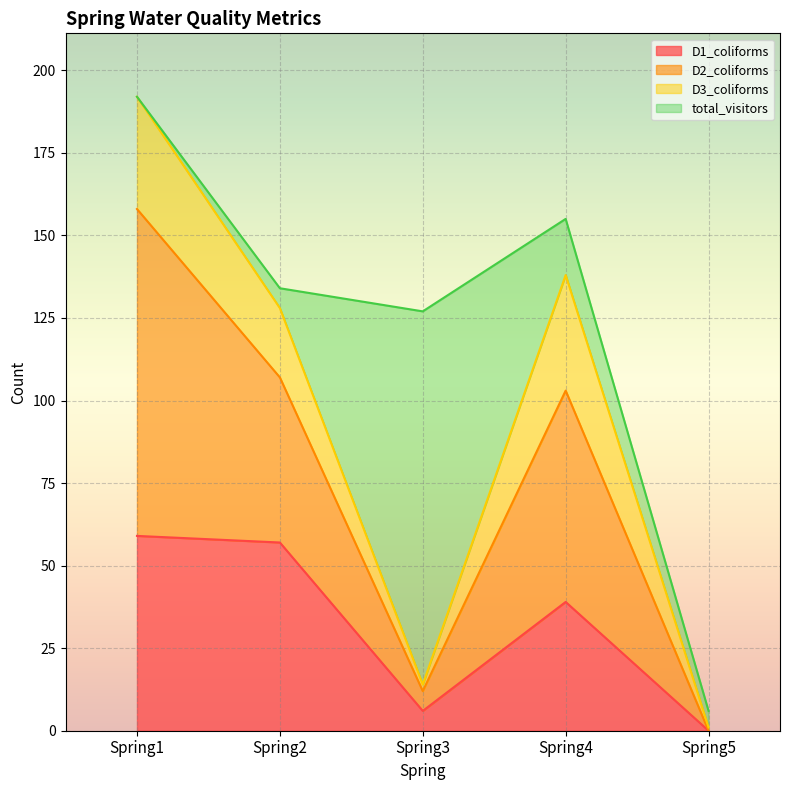

At which category is the sum across all series the highest?

Spring1